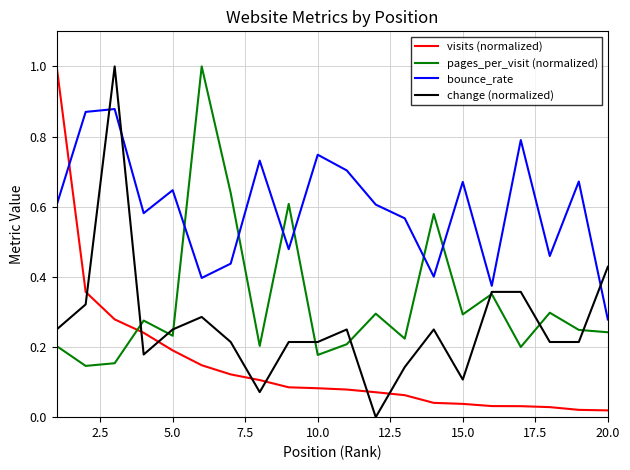

Which series has the largest total across all categories?

bounce_rate